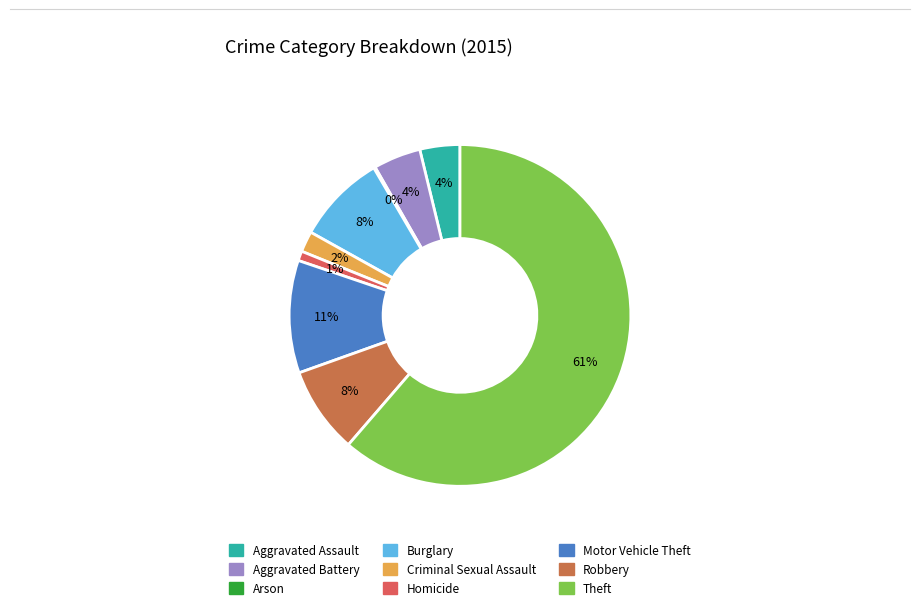

What is the smallest slice in the pie chart?

Arson